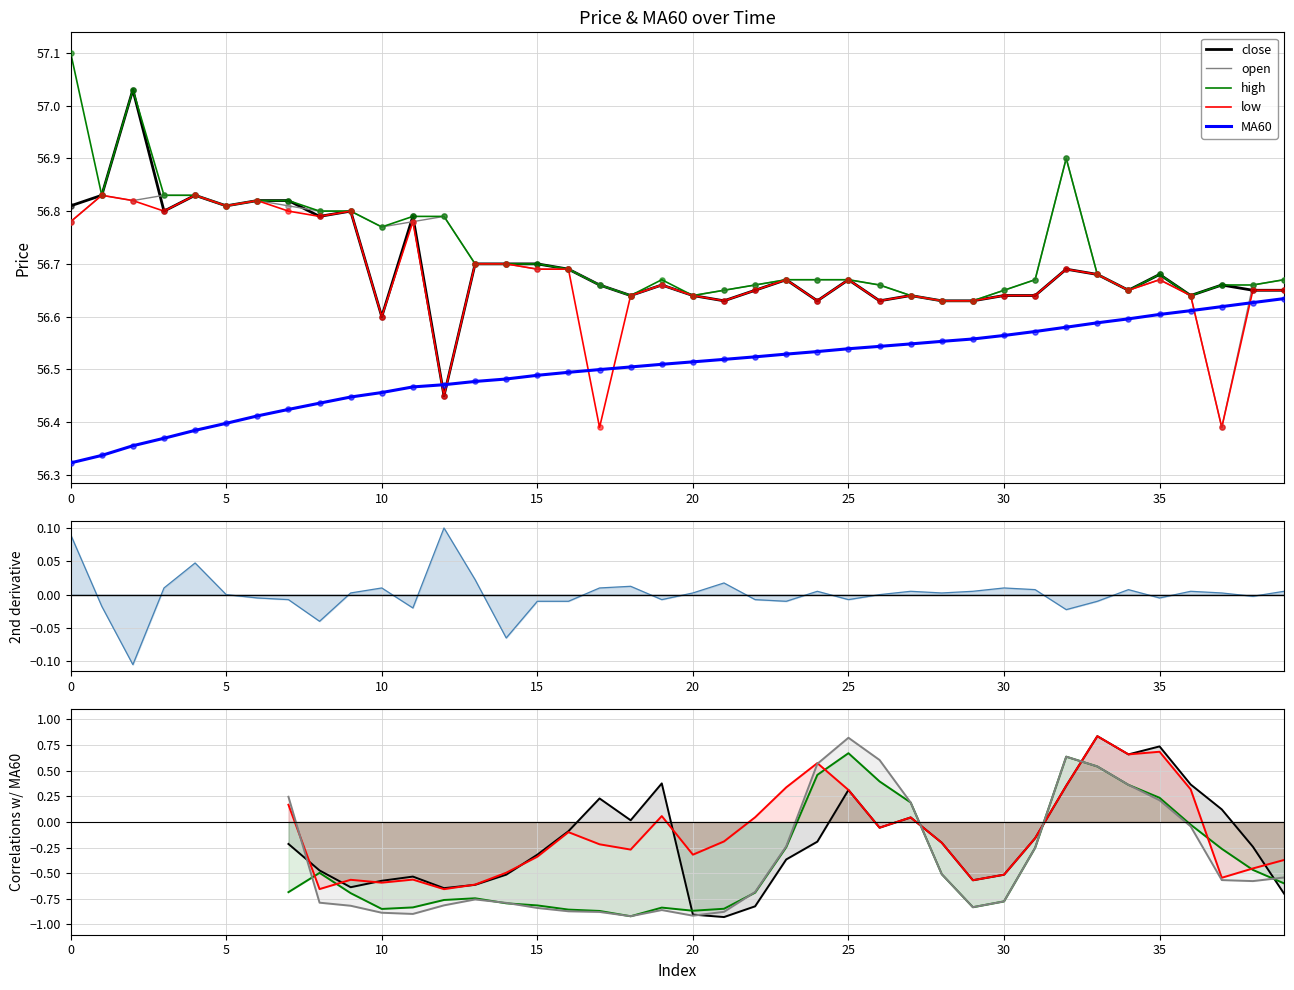

Which series has the largest total across all categories?

high